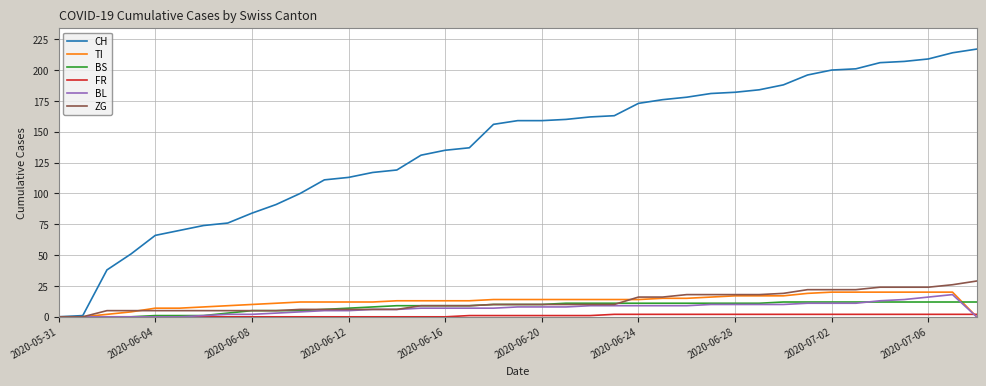

Which series has the largest total across all categories?

CH